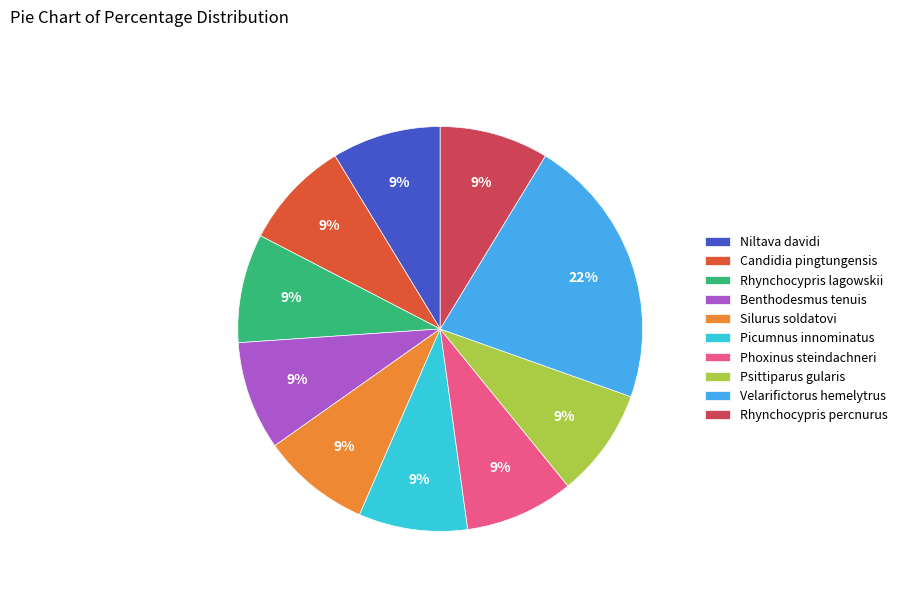

How many slices are in this pie chart?

10